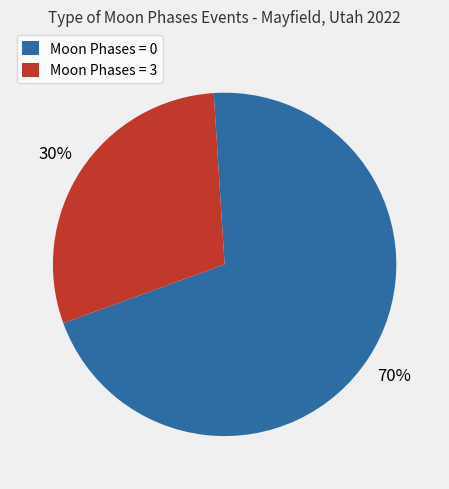

Combined, do Moon Phases = 3 and Moon Phases = 0 account for over 50%?

Yes